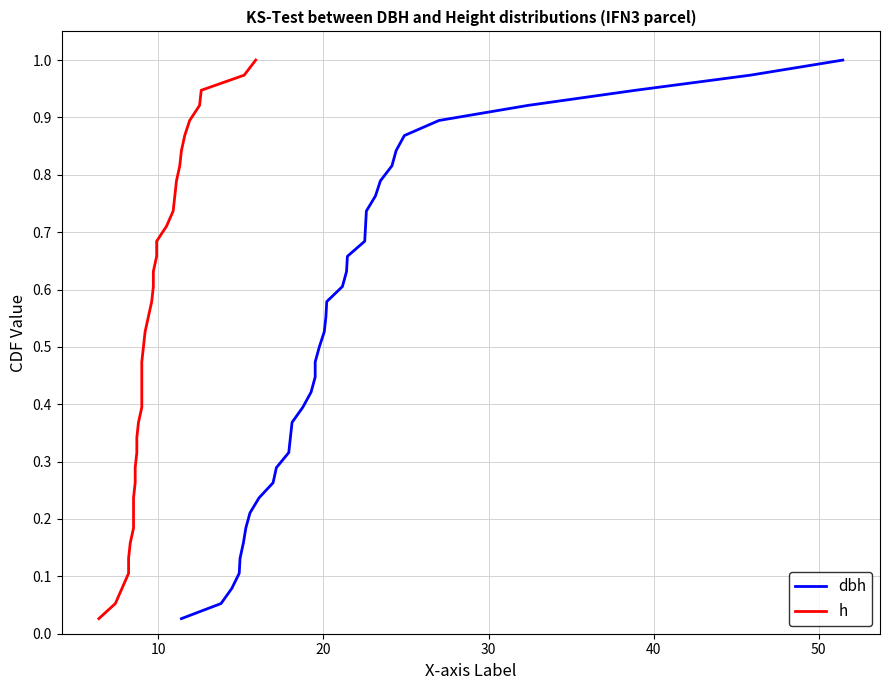

Is the value of dbh at 10 greater than the value of h at 7?

No